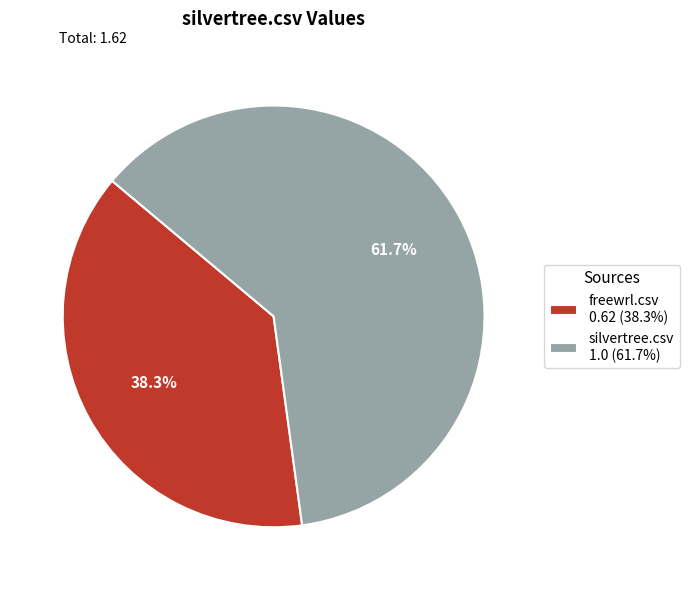

Which slice is the smallest?

freewrl.csv